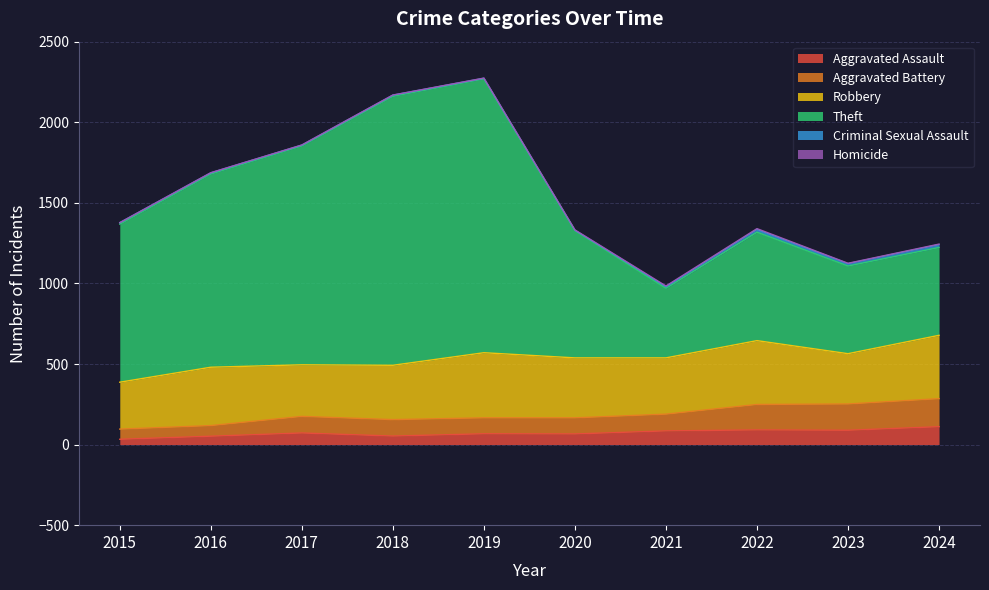

At which category is the sum across all series the highest?

2019